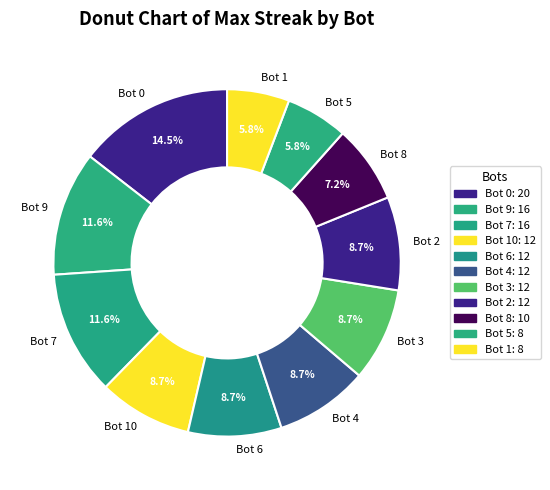

Which category has the biggest portion of the pie?

Bot 0